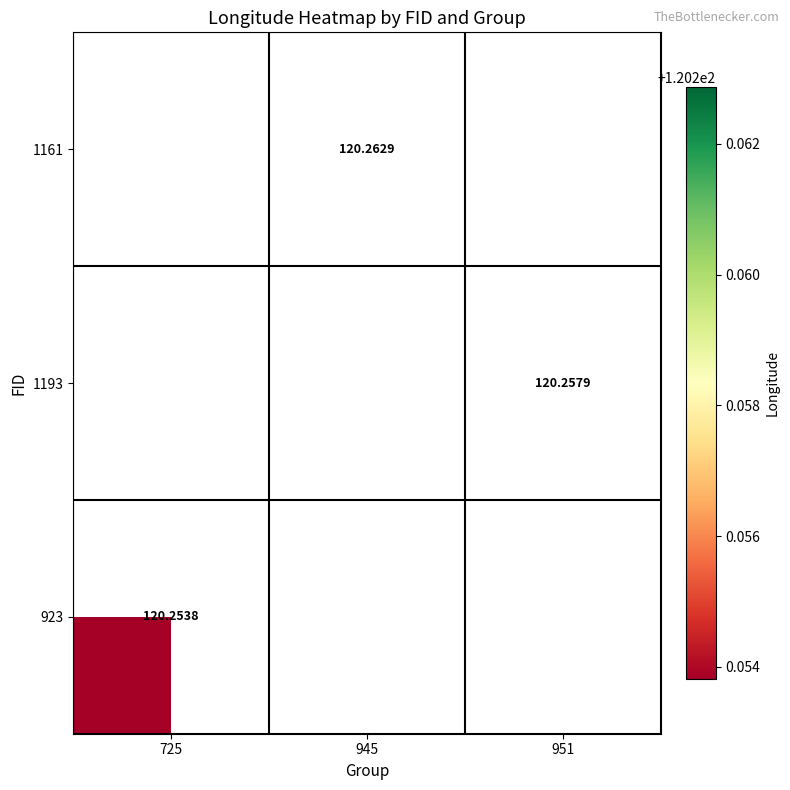

List the series in order of their overall mean, highest first.

1161, 1193, 923